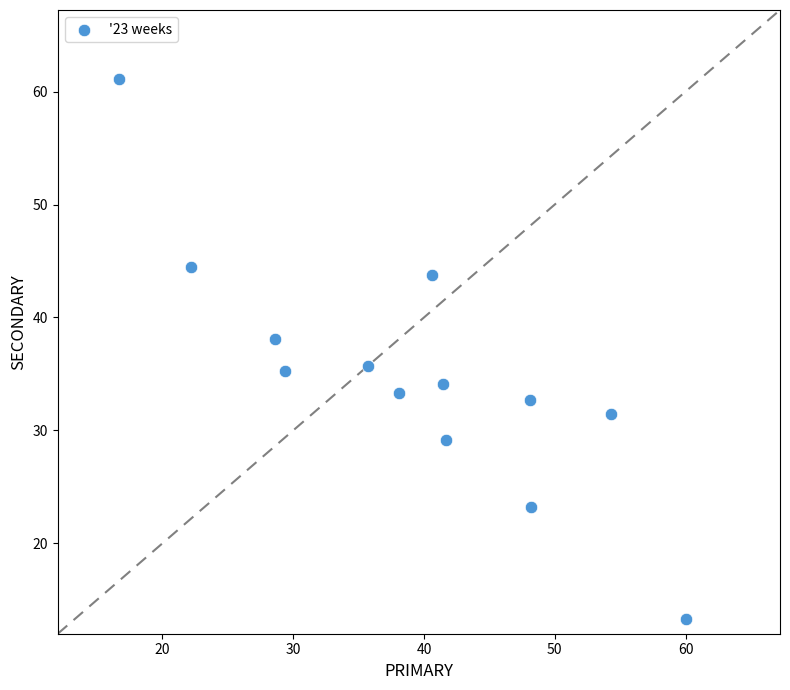

What is the range of X values (max minus min)?

43.3